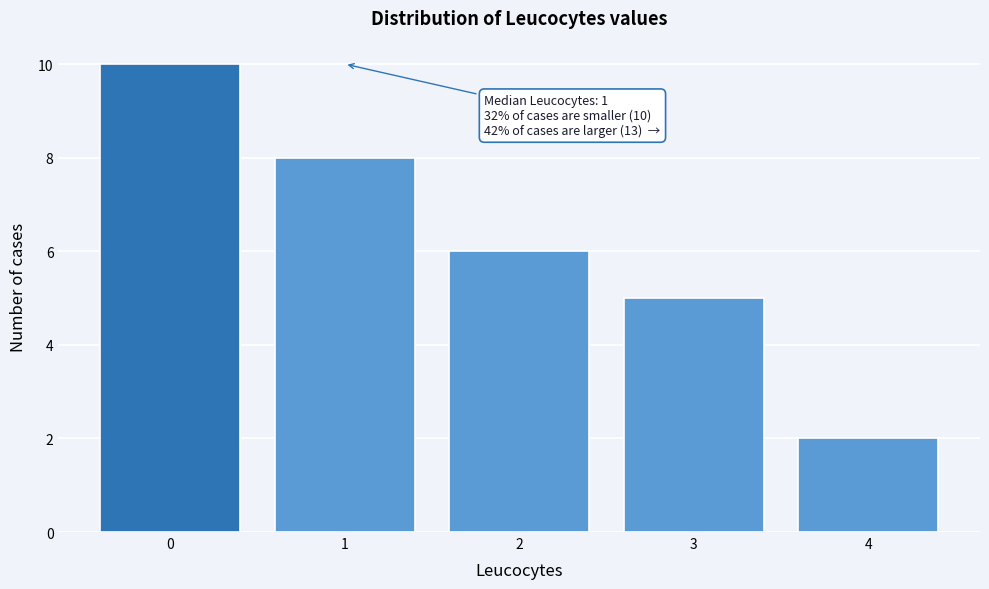

Over which range of the x-axis is the bar tallest?

-0.5 to 0.5